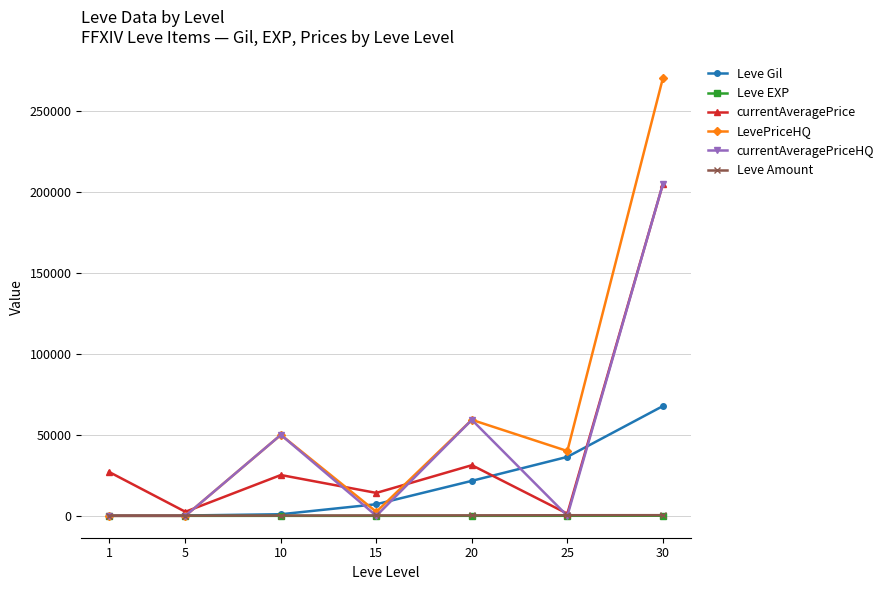

The value of LevePriceHQ at 10 is 50000. True or false?

True